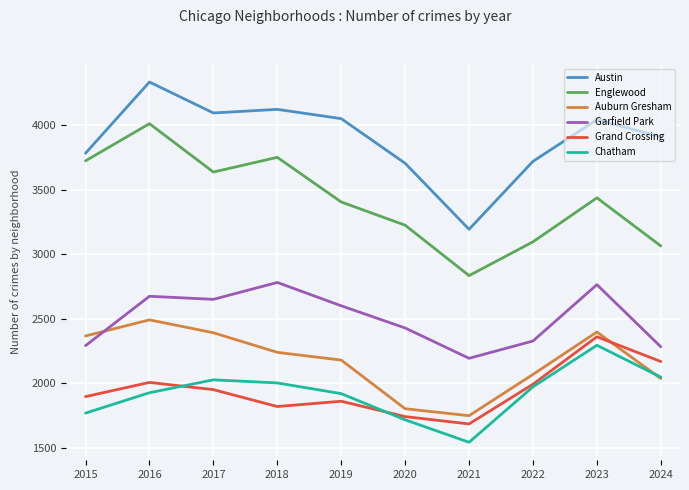

Between 2023 and 2024, which series saw the biggest shift?

Garfield Park